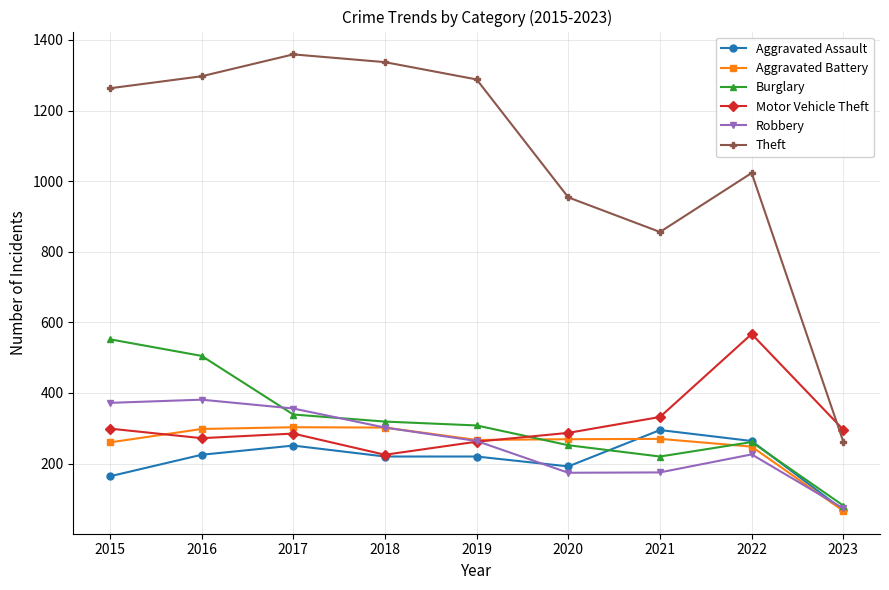

How many values in the Theft series are below 1263?

4